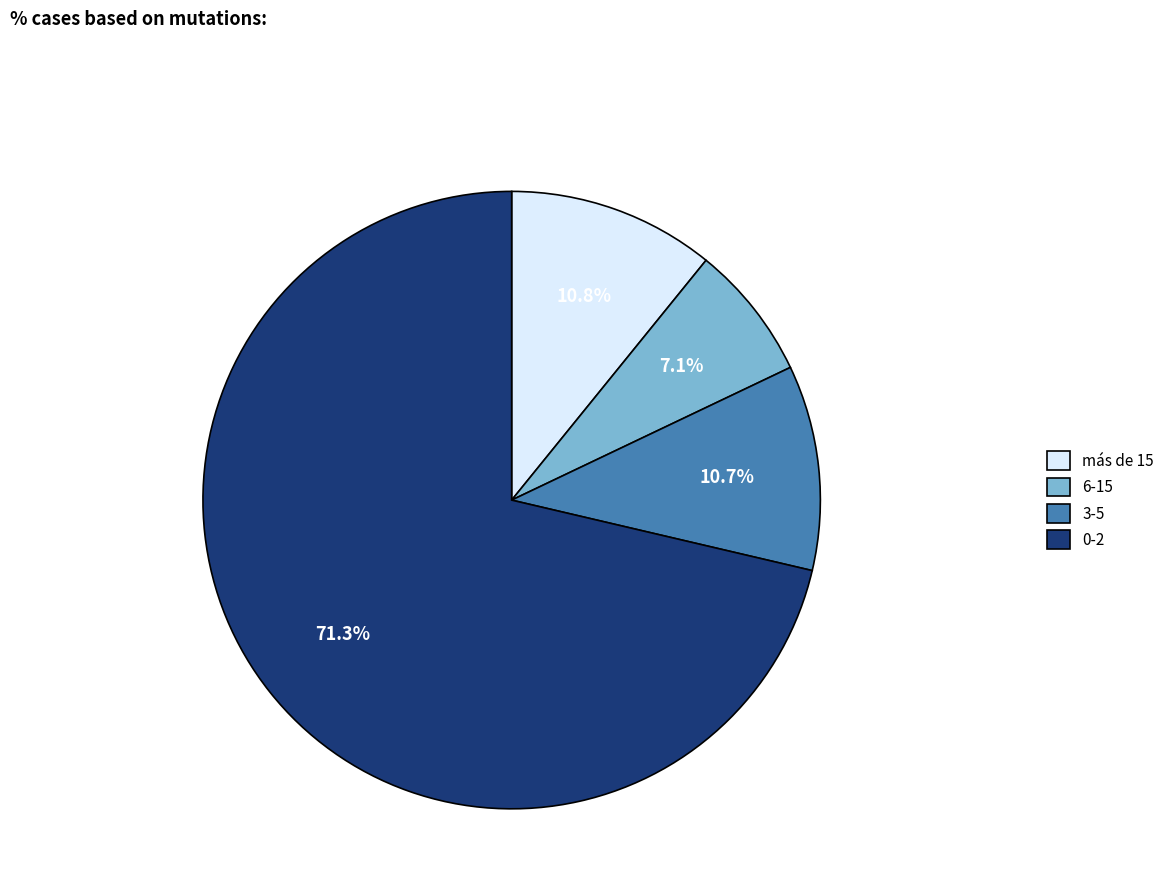

Does 3-5 account for over 50% of the chart?

No